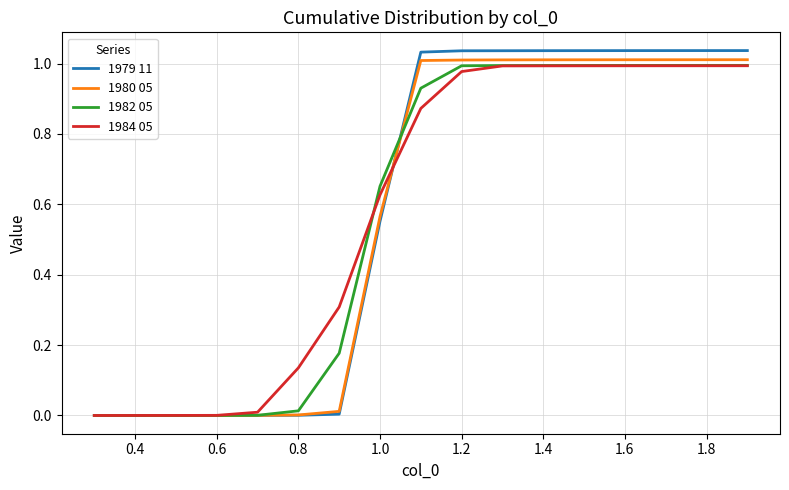

Does the chart display data point markers on the line(s)?

No